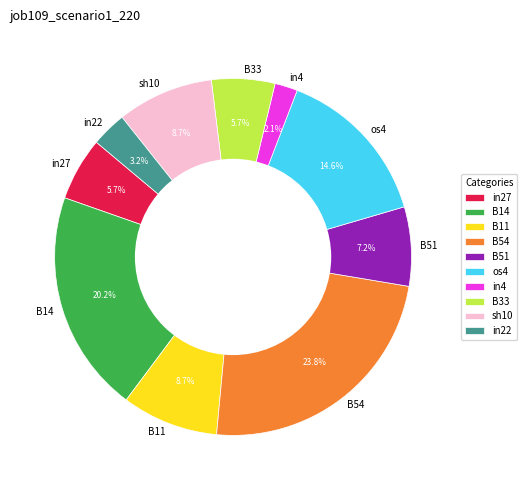

Is the sum of os4 and B54 greater than half?

No